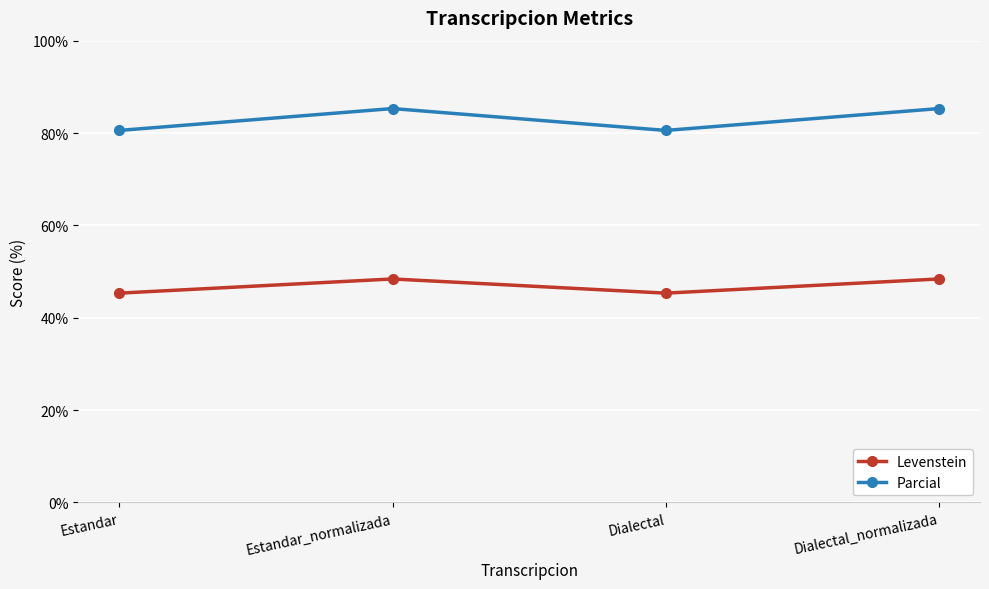

Reading right to left, list all the values displayed in this chart.

Levenstein: Dialectal_normalizada=48.4	Dialectal=45.3	Estandar_normalizada=48.4	Estandar=45.3
Parcial: Dialectal_normalizada=85.3	Dialectal=80.6	Estandar_normalizada=85.3	Estandar=80.6